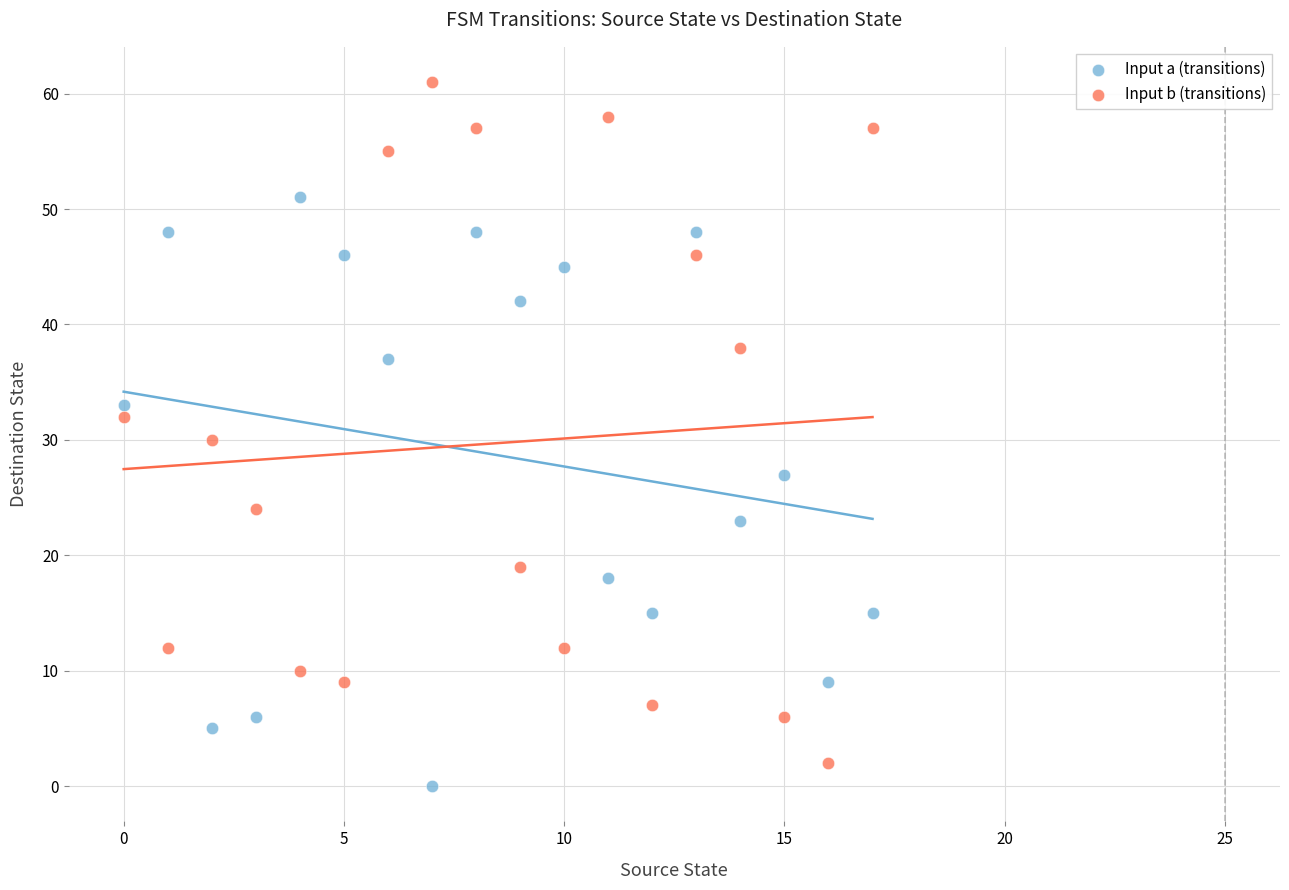

In the Input a (transitions) series, what Y value is closest to 25?

23